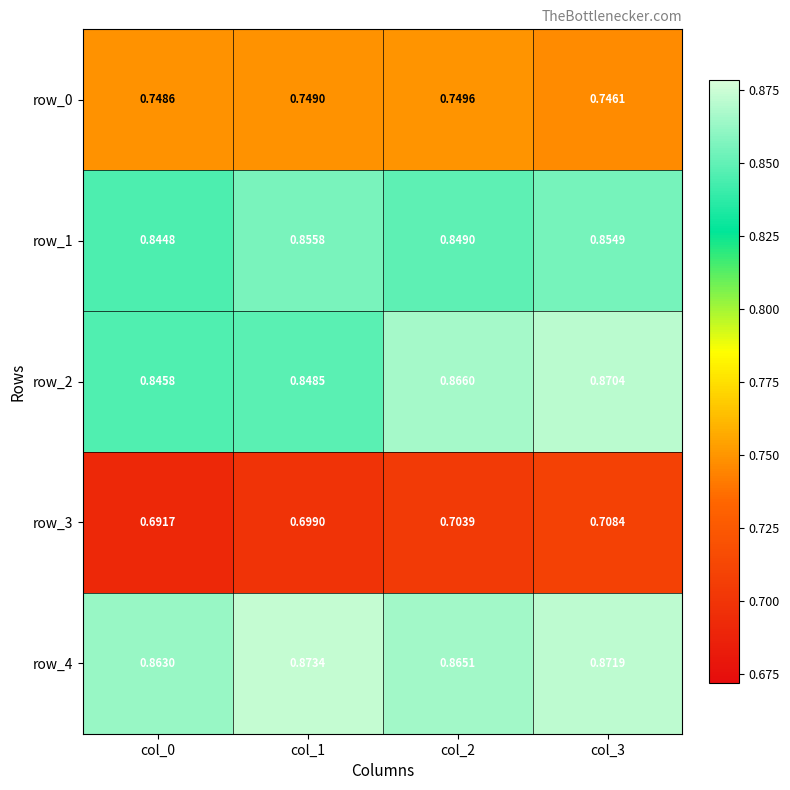

Which series has the widest spread of values?

row_2